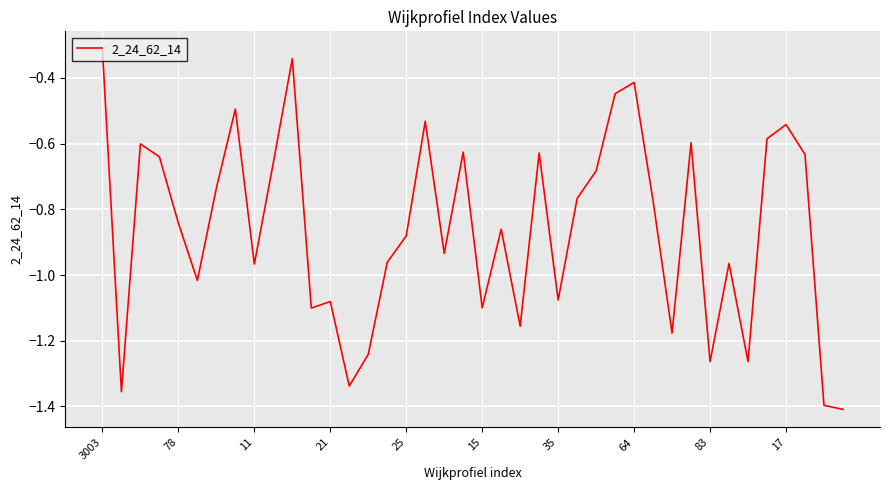

What is the difference between the maximum and minimum values?

1.1